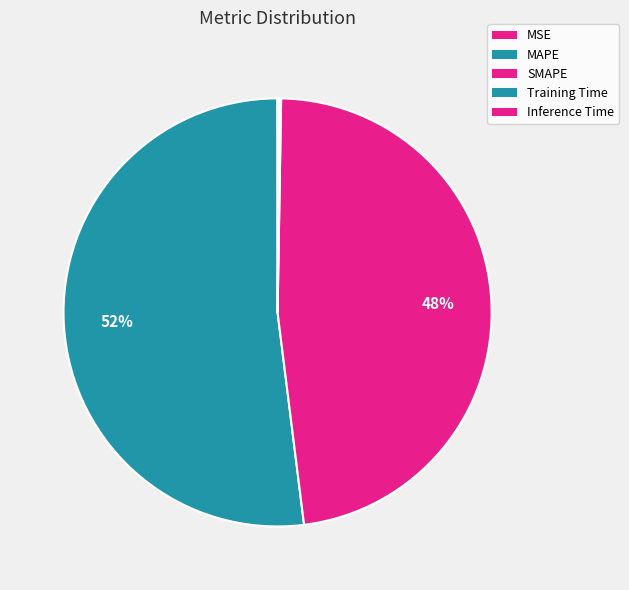

Which slice represents more than half of the pie?

MAPE